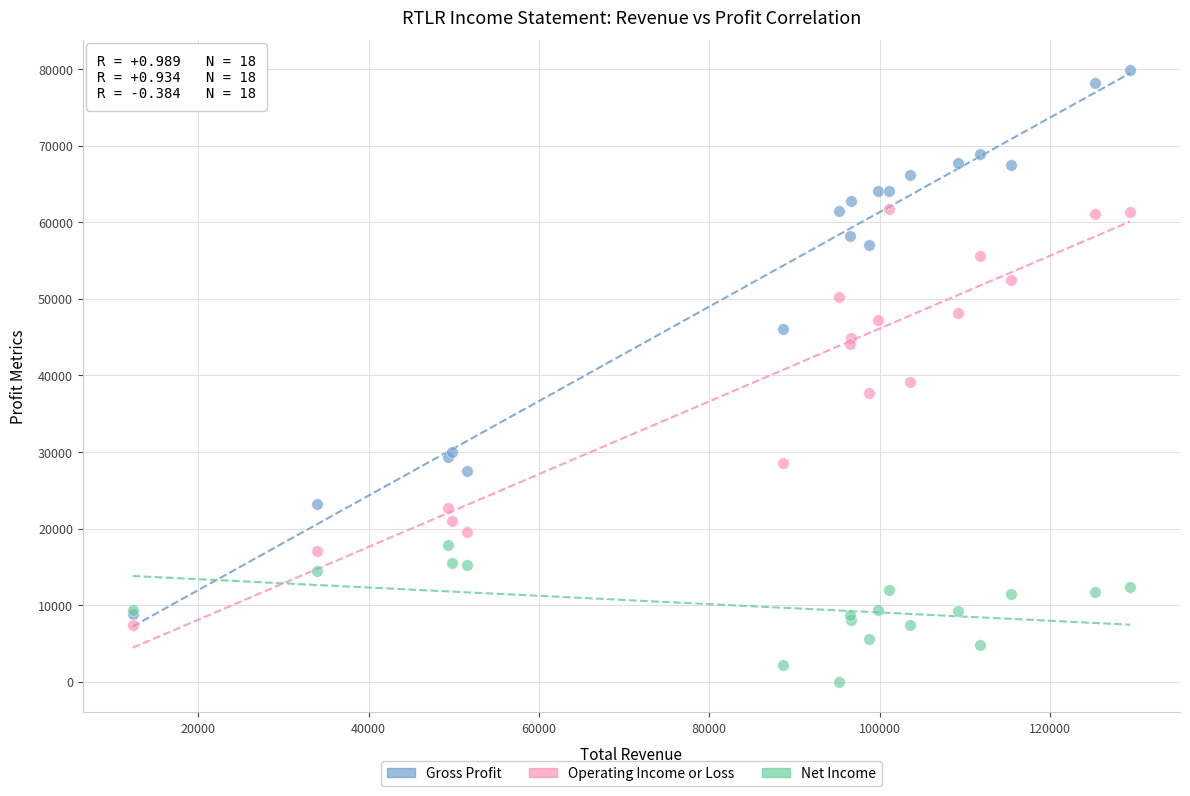

In the Operating Income or Loss series, what Y value is closest to 34550?

37700